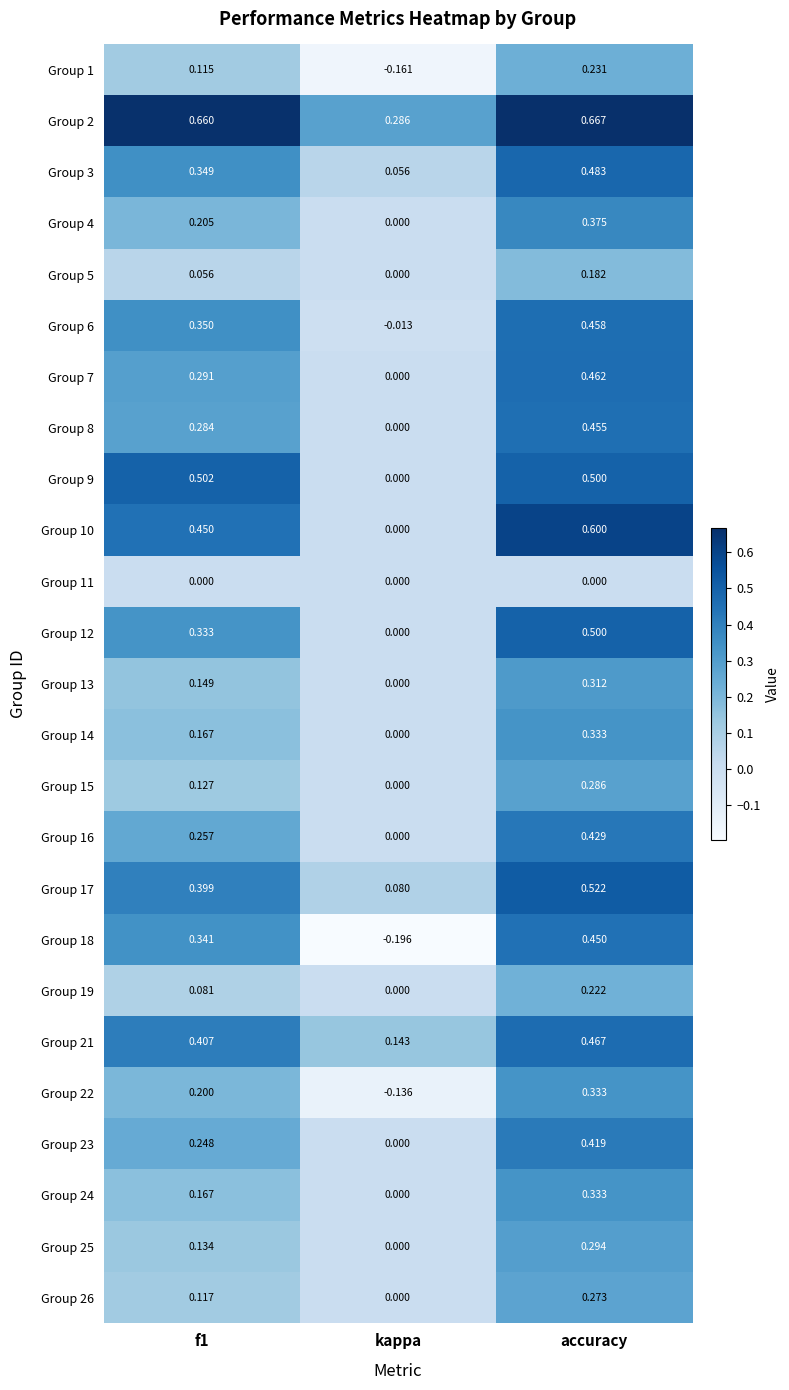

Which label corresponds to the largest value in the chart?

accuracy